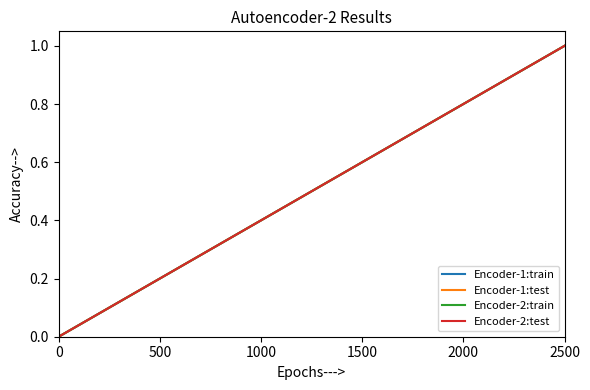

What are all the series names shown in the legend?

Encoder-1:train, Encoder-1:test, Encoder-2:train, Encoder-2:test